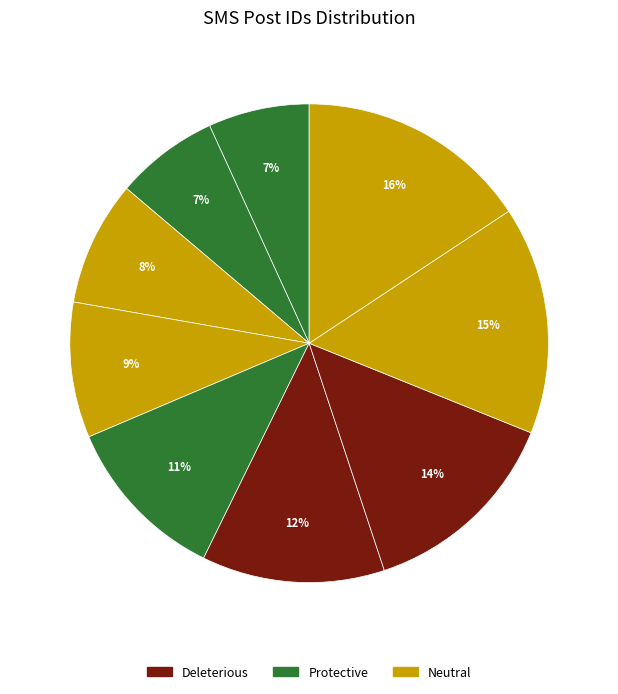

Count the number of slices in the pie.

9